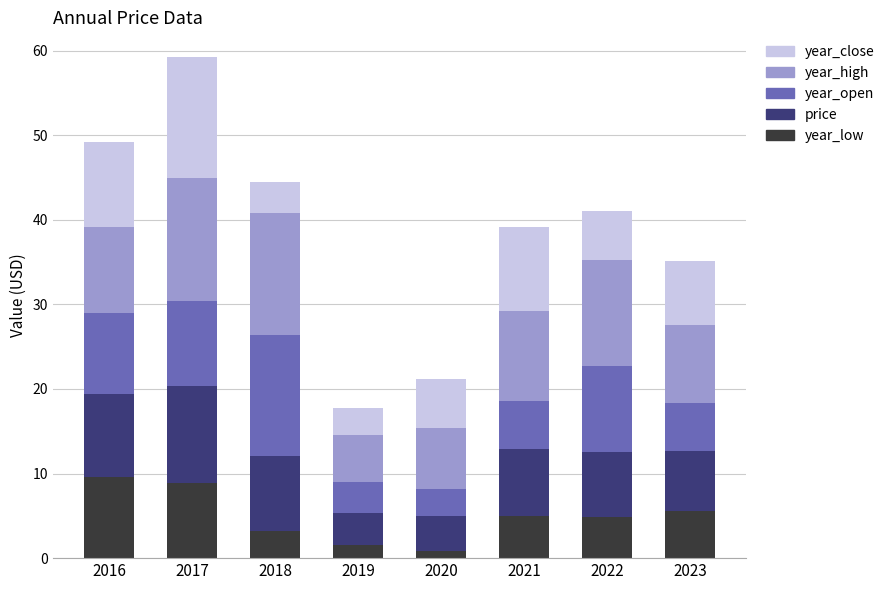

At which category is the sum across all series the highest?

2017